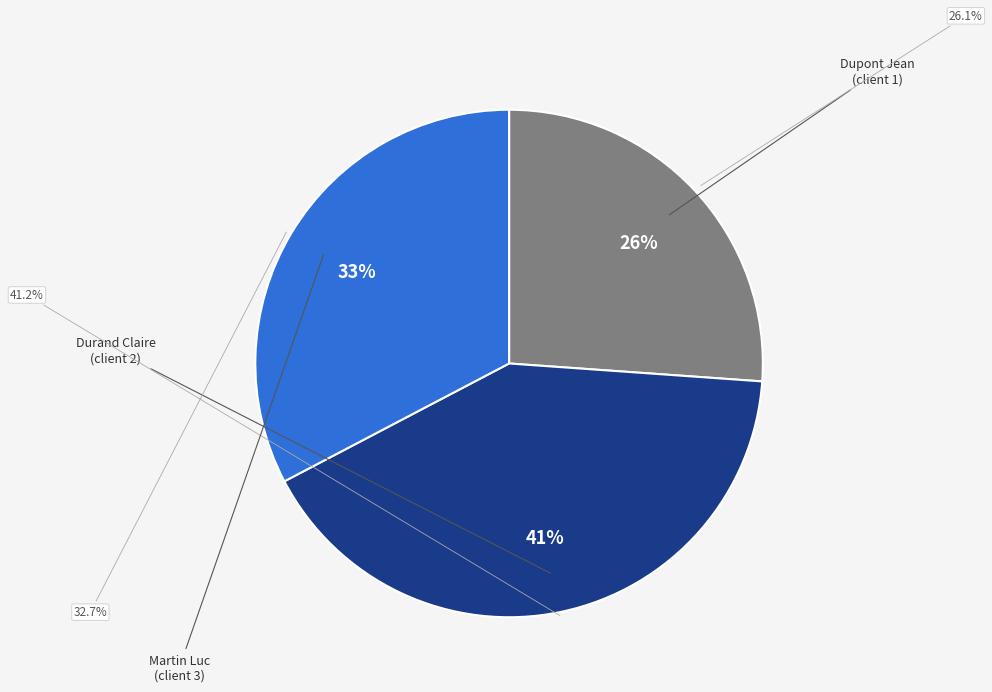

Approximately how many times larger is the value at Martin Luc (client 3) compared to Durand Claire (client 2)?

0.8